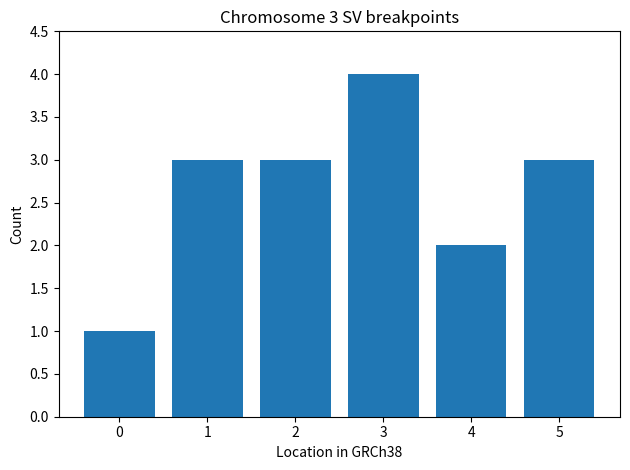

Are the bars horizontal?

No